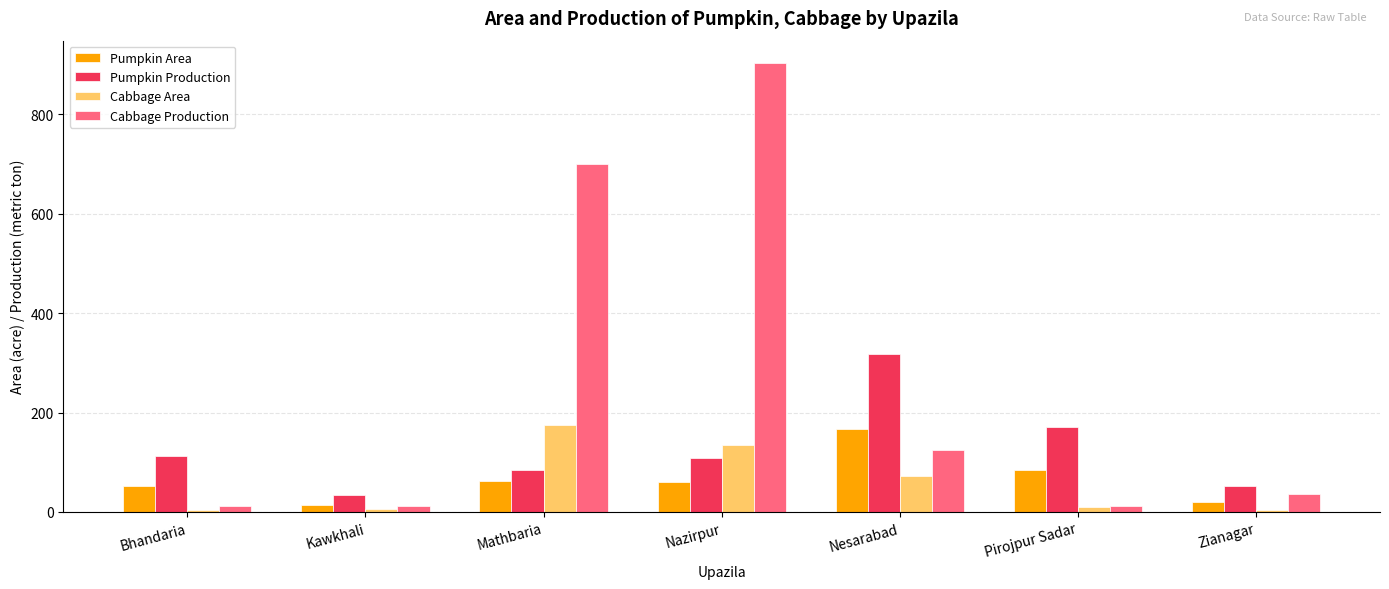

What are all the series names shown in the legend?

Pumpkin Area, Pumpkin Production, Cabbage Area, Cabbage Production